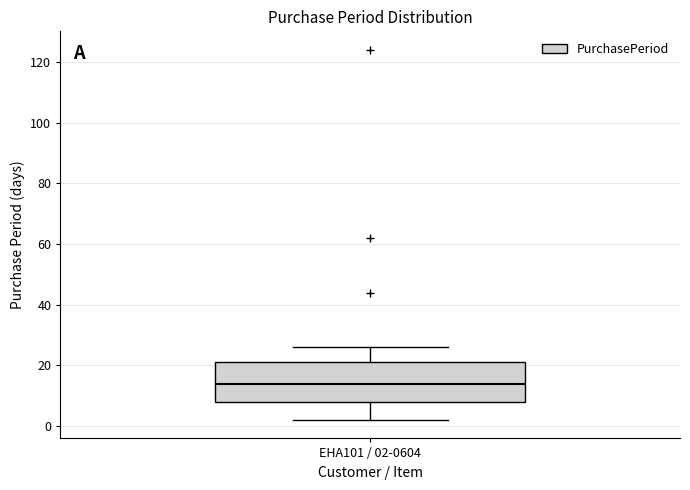

Read this box plot against the y-axis: the position of the median line, the range covered by the box, and the ends of both whiskers. The values are not printed on the chart, so give them approximately, as read against the axis.

median 14, box 8 to 22, whiskers 2 to 26